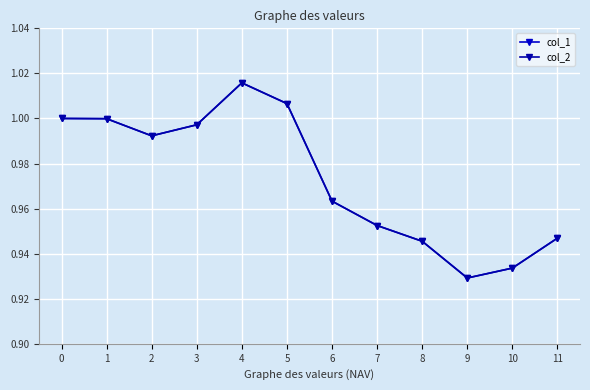

Does the chart have visible grid lines?

Yes